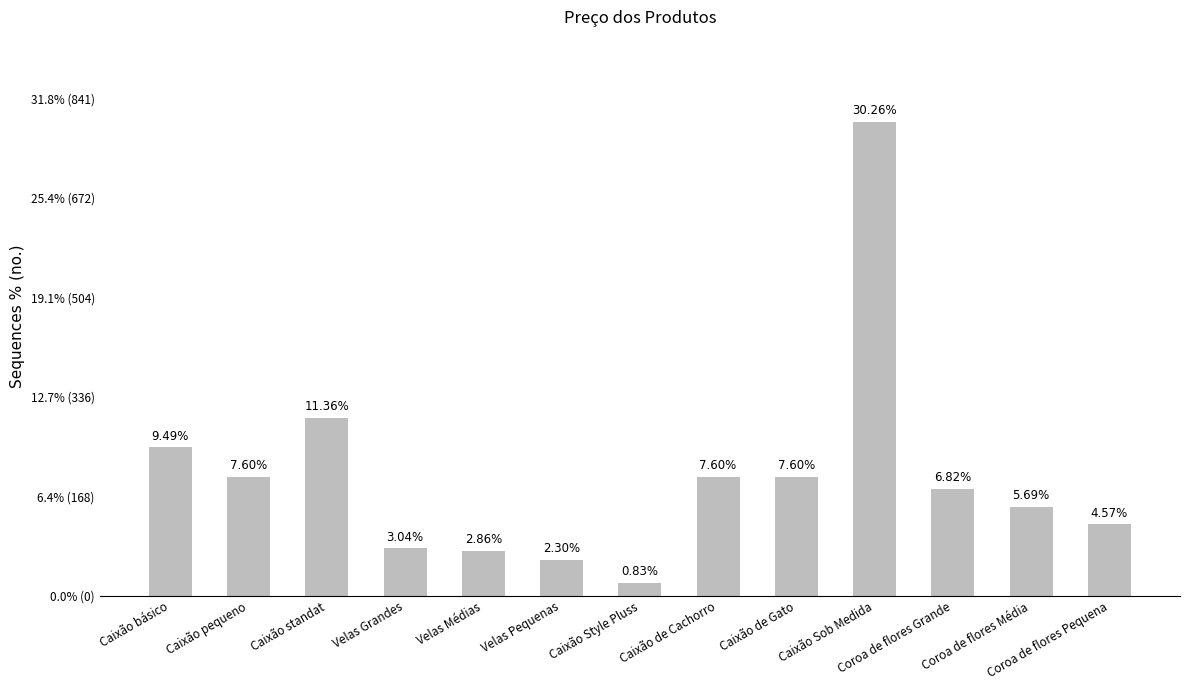

What is the approximate value at Coroa de flores Grande?

6.8